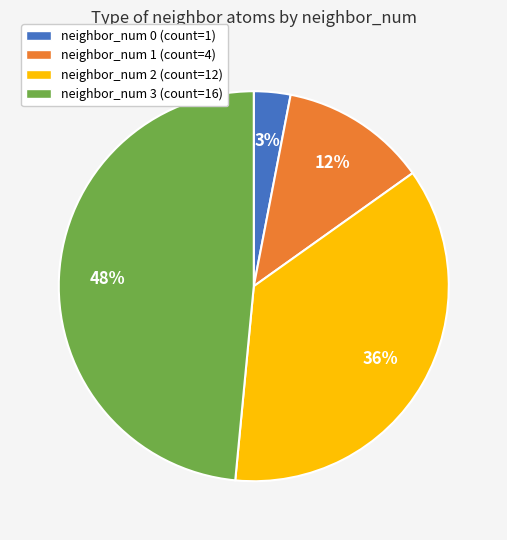

Which category has the biggest portion of the pie?

neighbor_num 3